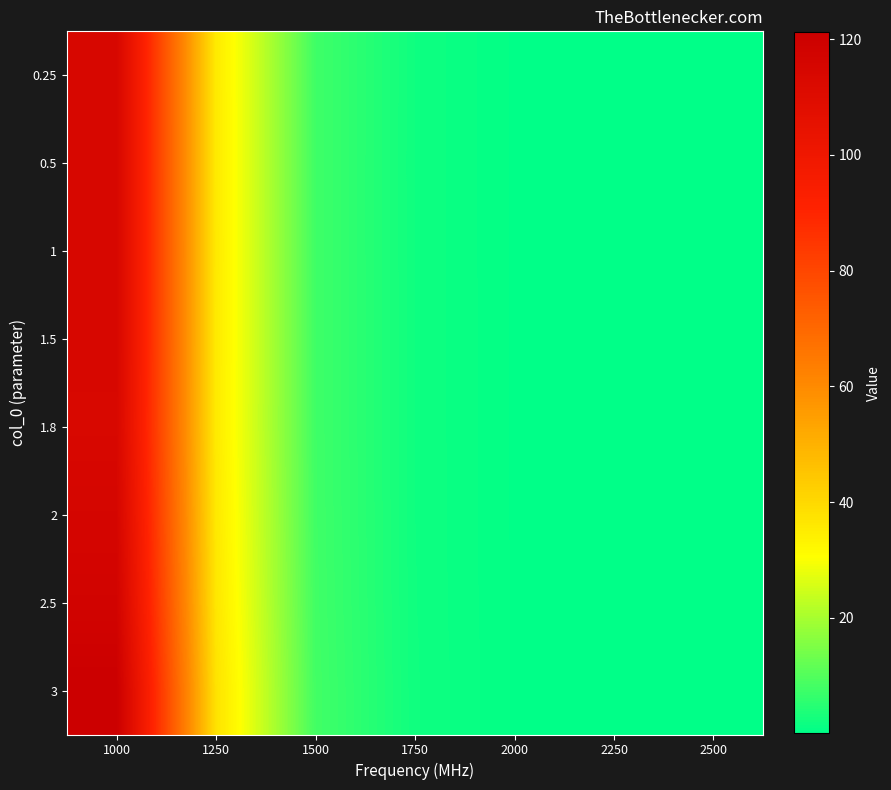

Rank the series at 2500 from lowest to highest value.

0.25, 0.5, 1, 1.5, 1.8, 2, 2.5, 3